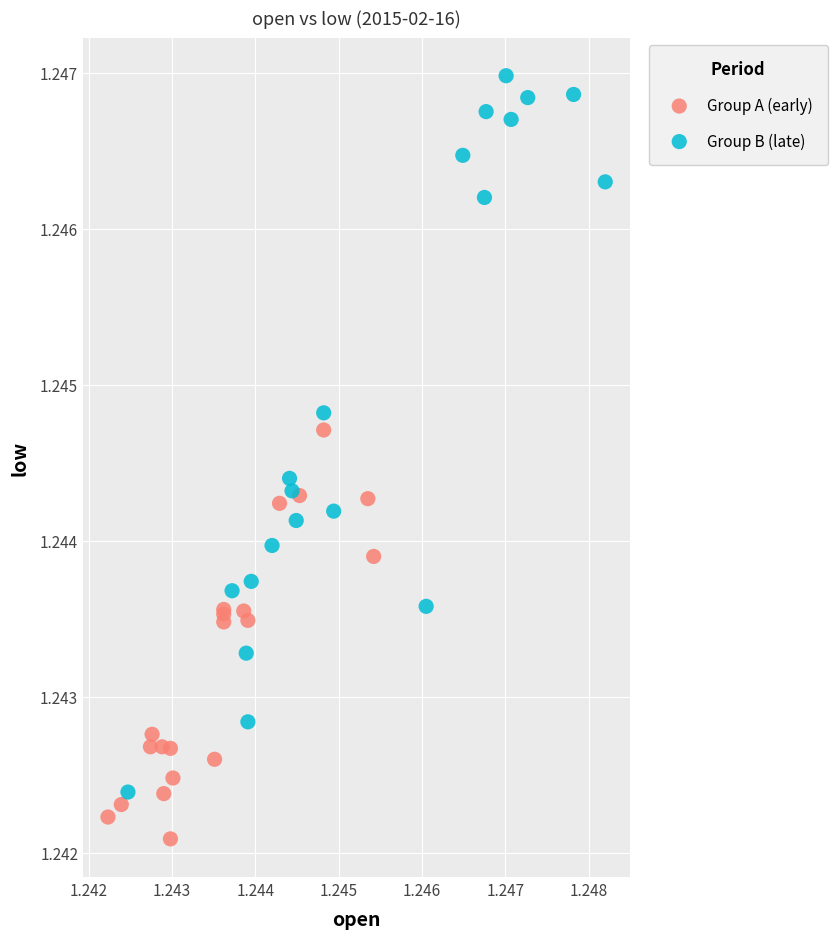

Which series has the largest Y range (max minus min)?

Group B (late)